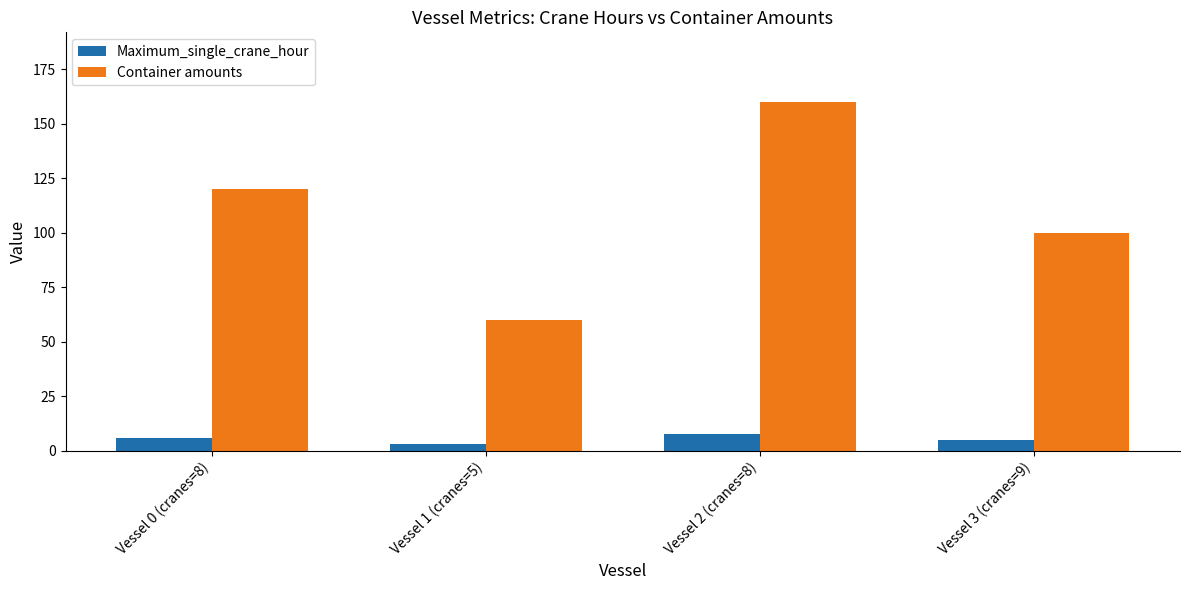

What value does the Maximum_single_crane_hour series have at Vessel 3 (cranes=9)?

5